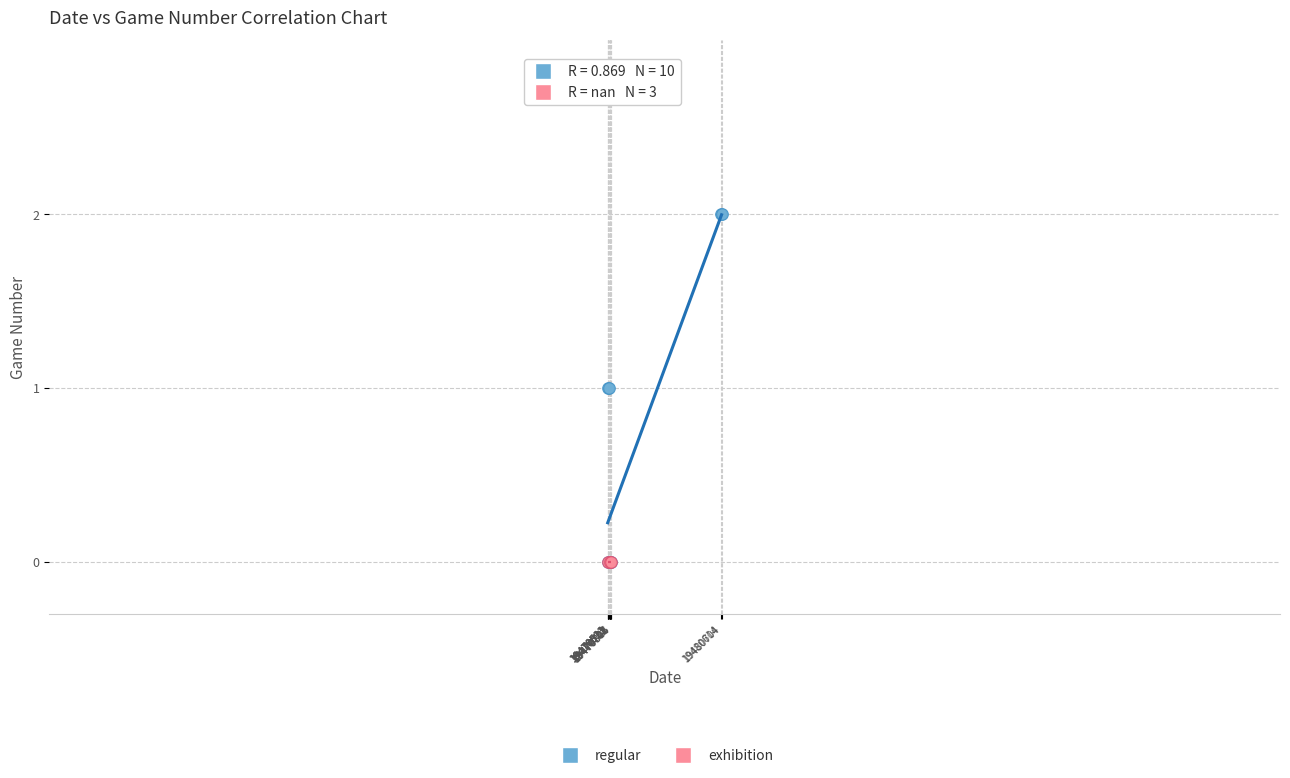

Which series contains the highest Y value?

regular